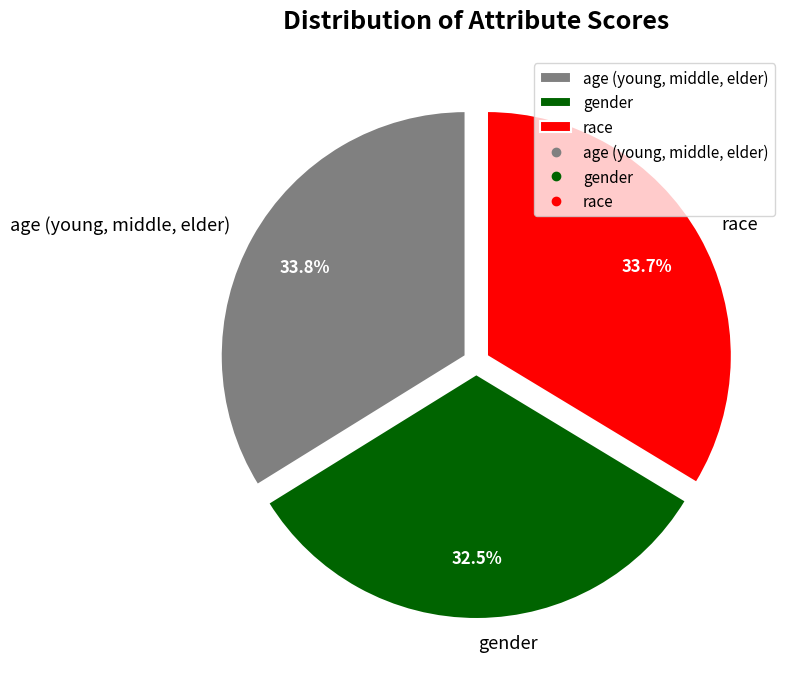

To the nearest percent, what is the combined percentage of age (young, middle, elder) and gender?

66%